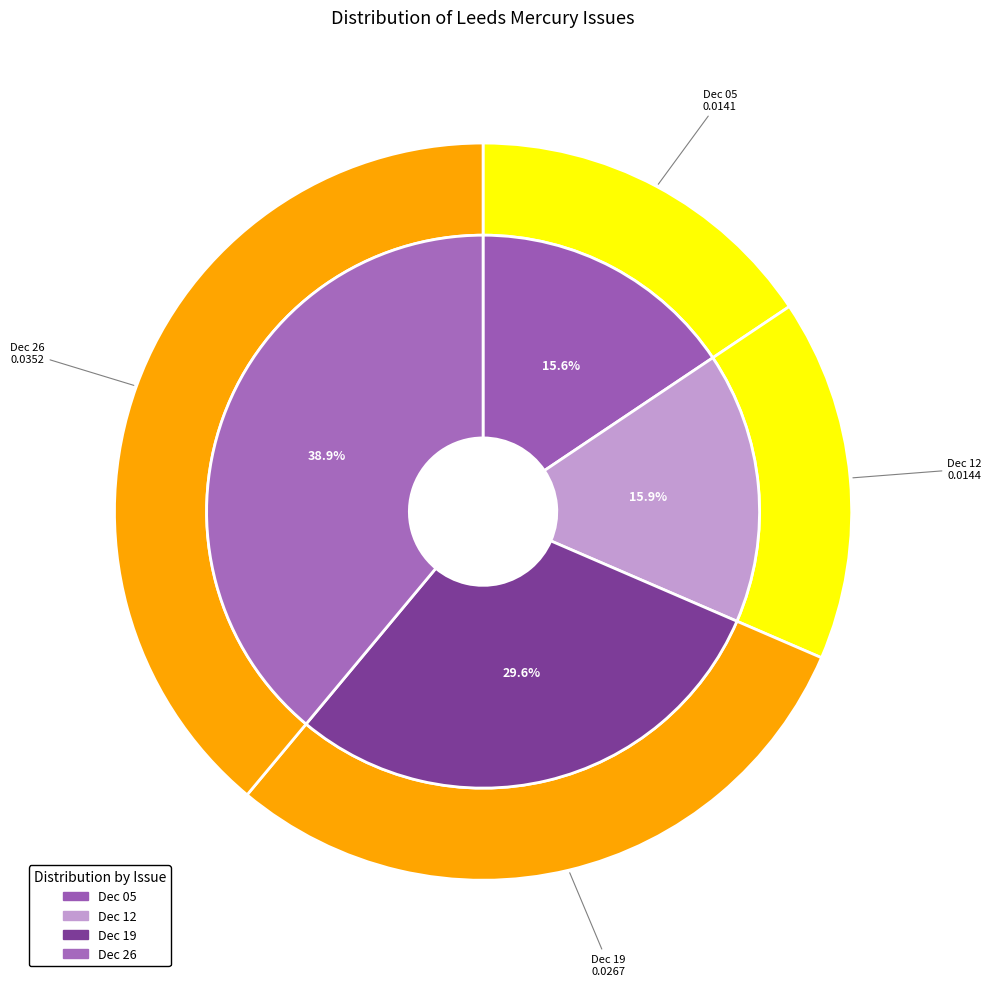

Between 1812.12.26_LeedsMercury and 1812.12.12_LeedsMercury, which is larger?

1812.12.26_LeedsMercury